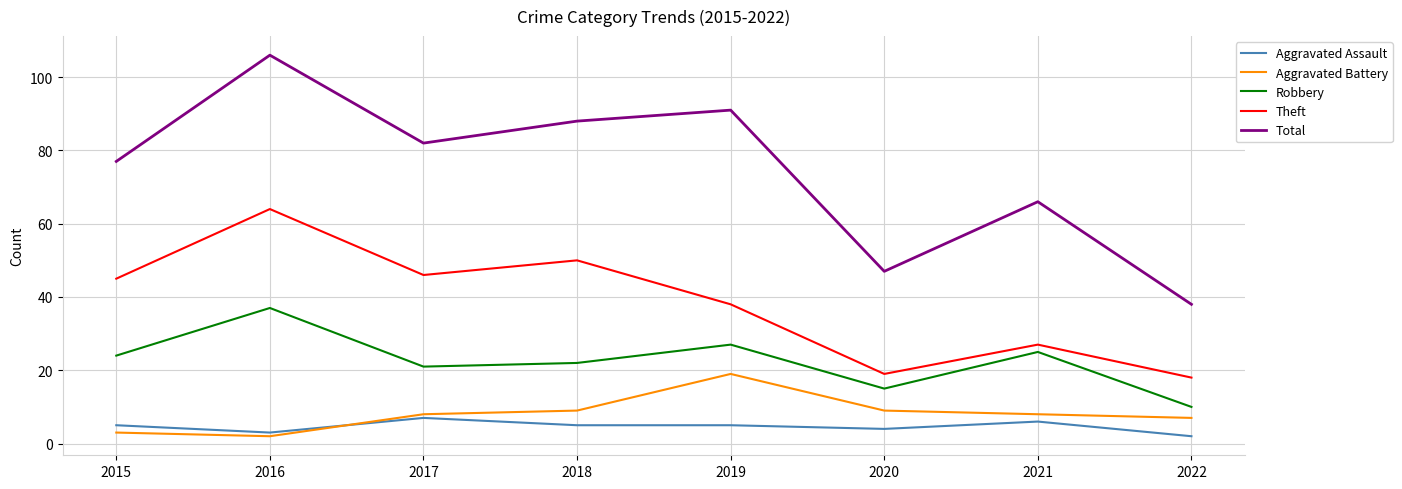

Reading left to right, what are all the values shown in this chart?

Aggravated Assault: 2015=5	2016=3	2017=7	2018=5	2019=5	2020=4	2021=6	2022=2
Aggravated Battery: 2015=3	2016=2	2017=8	2018=9	2019=19	2020=9	2021=8	2022=7
Robbery: 2015=24	2016=37	2017=21	2018=22	2019=27	2020=15	2021=25	2022=10
Theft: 2015=45	2016=64	2017=46	2018=50	2019=38	2020=19	2021=27	2022=18
Total: 2015=77	2016=106	2017=82	2018=88	2019=91	2020=47	2021=66	2022=38